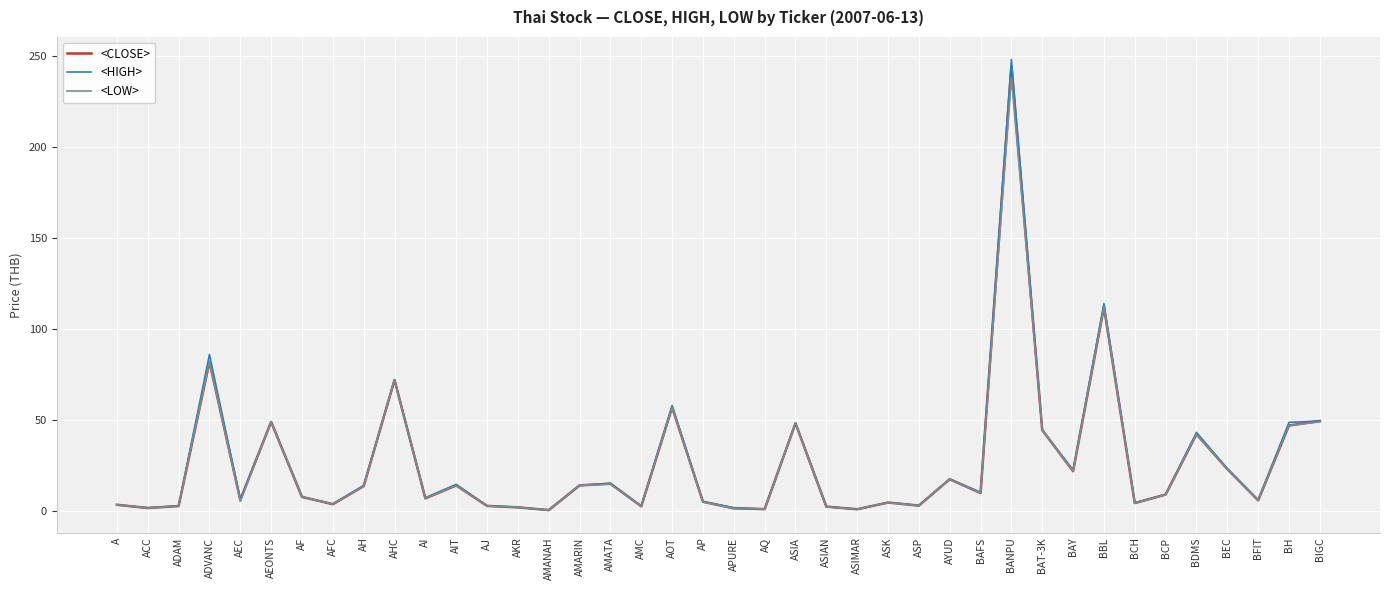

True or false: <HIGH> has more than 1 points higher than both neighbors.

True